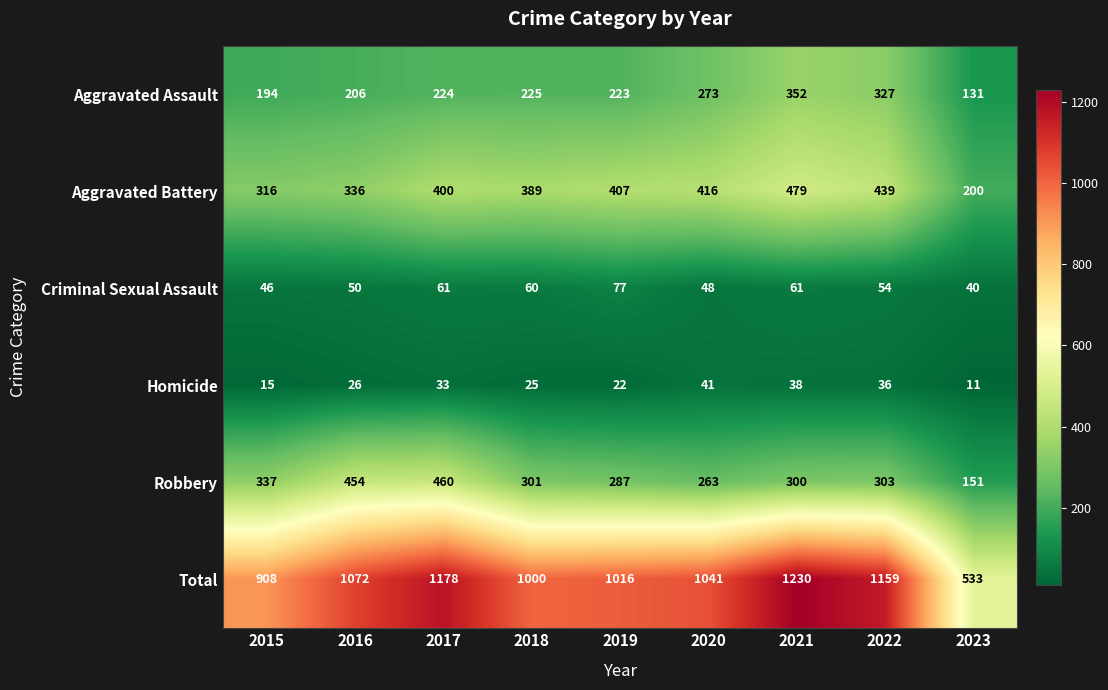

What is the spread (max minus min) of values at 2023?

522